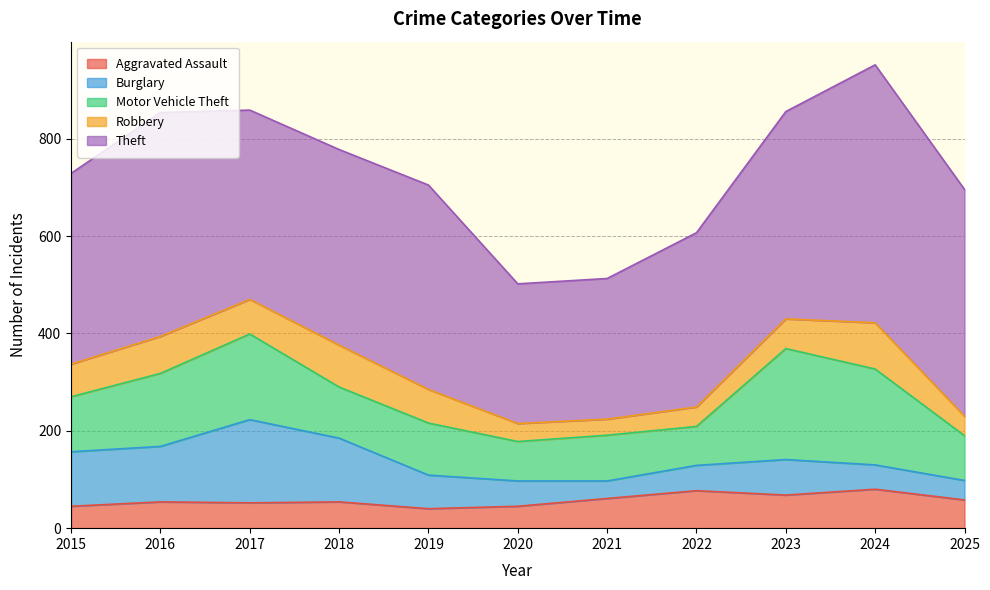

What is the greatest value displayed?

530